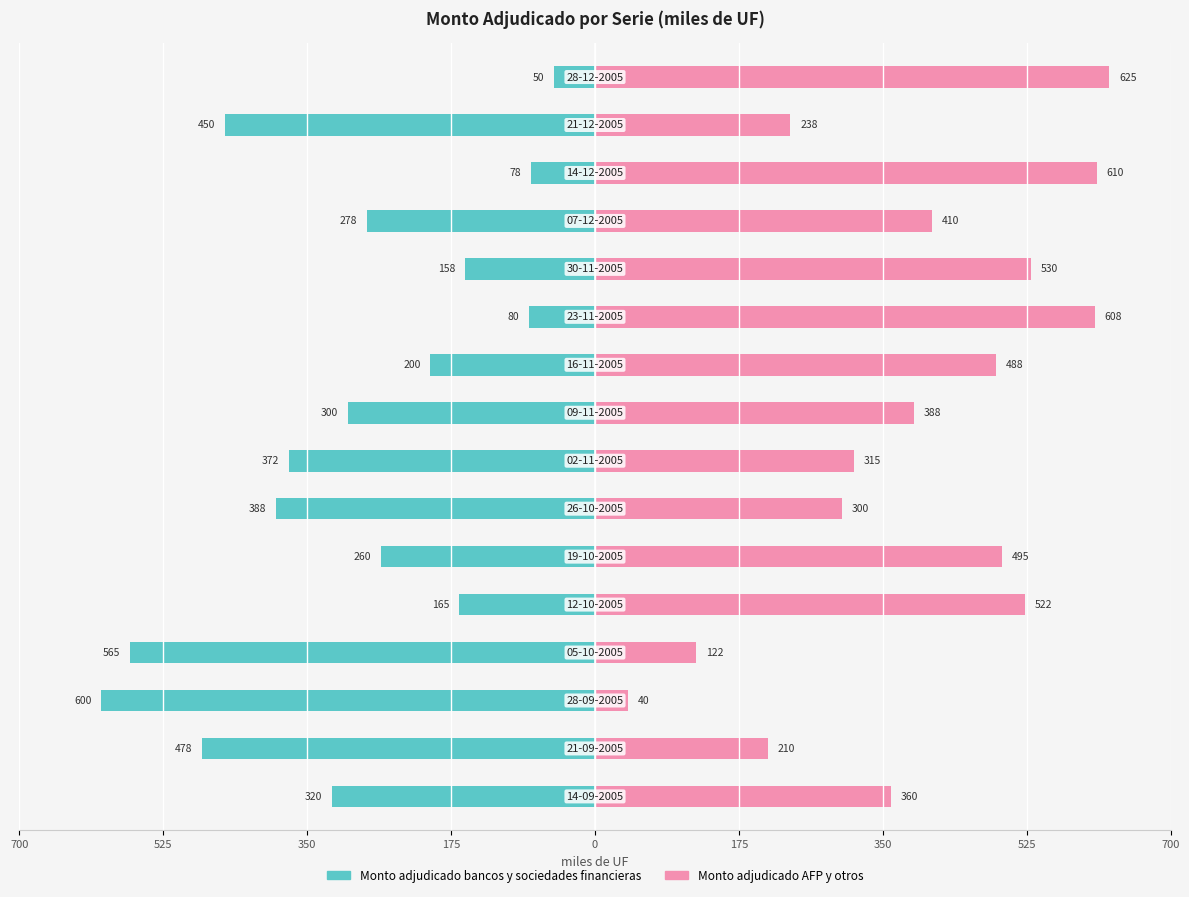

What are all the series names shown in the legend?

Monto adjudicado bancos y sociedades financieras, Monto adjudicado AFP y otros